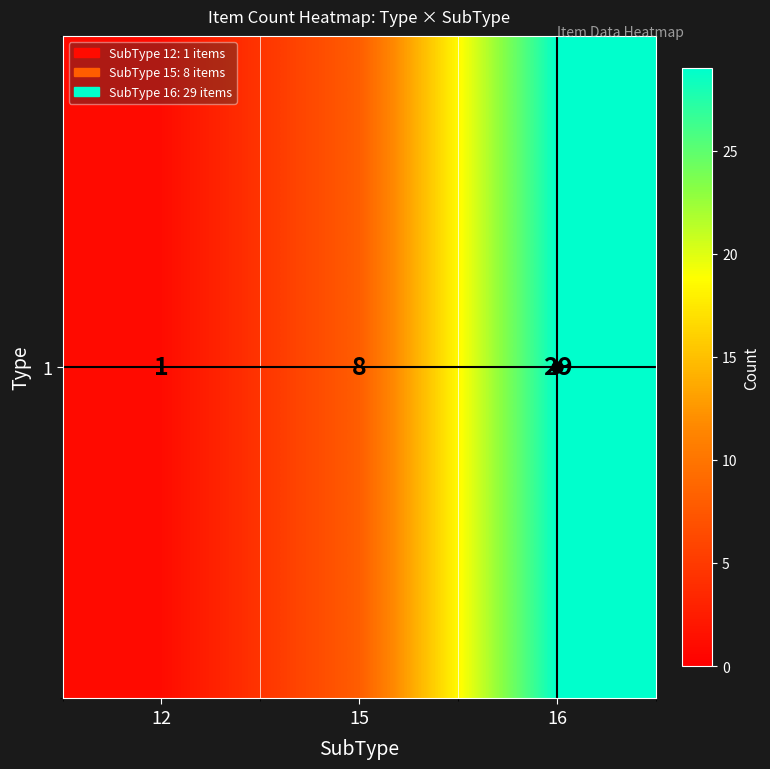

What is the difference between the maximum and minimum values?

28